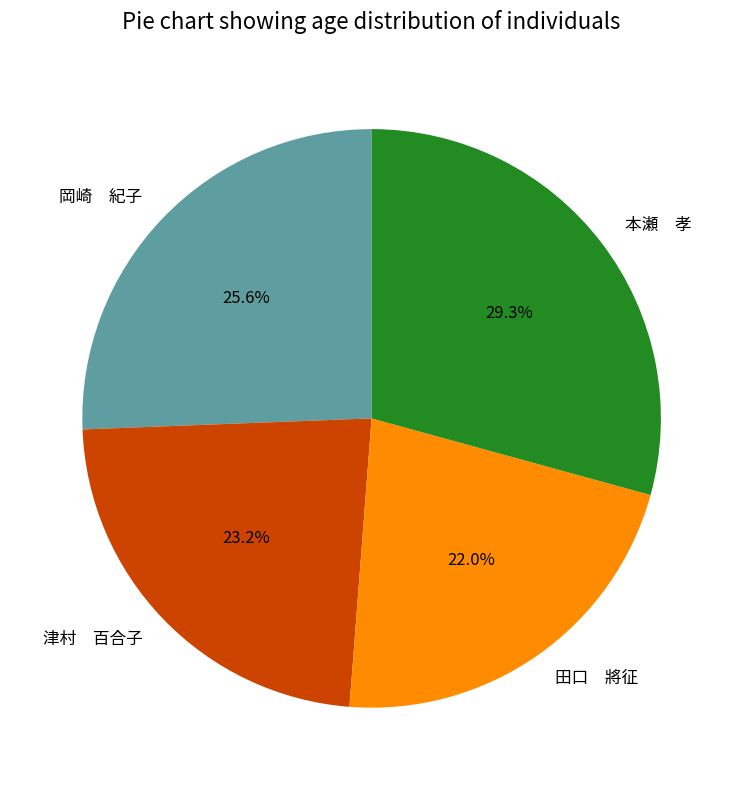

Between 津村 百合子 and 岡崎 紀子, which is larger?

岡崎 紀子